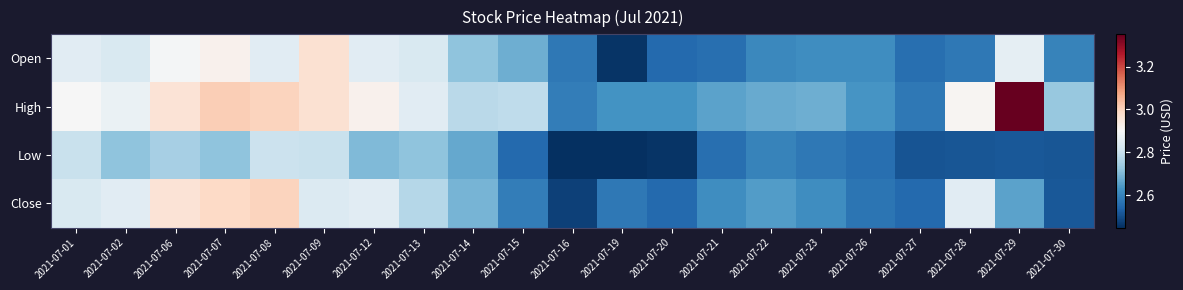

Reading right to left, transcribe all the data shown in this chart.

Open: 2021-07-30=2.6	2021-07-29=2.9	2021-07-28=2.6	2021-07-27=2.6	2021-07-26=2.6	2021-07-23=2.6	2021-07-22=2.6	2021-07-21=2.6	2021-07-20=2.5	2021-07-19=2.5	2021-07-16=2.6	2021-07-15=2.7	2021-07-14=2.7	2021-07-13=2.8	2021-07-12=2.9	2021-07-09=3.0	2021-07-08=2.9	2021-07-07=2.9	2021-07-06=2.9	2021-07-02=2.8	2021-07-01=2.9
High: 2021-07-30=2.7	2021-07-29=3.4	2021-07-28=2.9	2021-07-27=2.6	2021-07-26=2.6	2021-07-23=2.7	2021-07-22=2.7	2021-07-21=2.7	2021-07-20=2.6	2021-07-19=2.6	2021-07-16=2.6	2021-07-15=2.8	2021-07-14=2.8	2021-07-13=2.9	2021-07-12=2.9	2021-07-09=3.0	2021-07-08=3.0	2021-07-07=3.0	2021-07-06=3.0	2021-07-02=2.9	2021-07-01=2.9
Low: 2021-07-30=2.5	2021-07-29=2.5	2021-07-28=2.5	2021-07-27=2.5	2021-07-26=2.6	2021-07-23=2.6	2021-07-22=2.6	2021-07-21=2.6	2021-07-20=2.5	2021-07-19=2.5	2021-07-16=2.5	2021-07-15=2.5	2021-07-14=2.7	2021-07-13=2.7	2021-07-12=2.7	2021-07-09=2.8	2021-07-08=2.8	2021-07-07=2.7	2021-07-06=2.8	2021-07-02=2.7	2021-07-01=2.8
Close: 2021-07-30=2.5	2021-07-29=2.7	2021-07-28=2.9	2021-07-27=2.5	2021-07-26=2.6	2021-07-23=2.6	2021-07-22=2.6	2021-07-21=2.6	2021-07-20=2.5	2021-07-19=2.6	2021-07-16=2.5	2021-07-15=2.6	2021-07-14=2.7	2021-07-13=2.8	2021-07-12=2.9	2021-07-09=2.8	2021-07-08=3.0	2021-07-07=3.0	2021-07-06=3.0	2021-07-02=2.9	2021-07-01=2.8